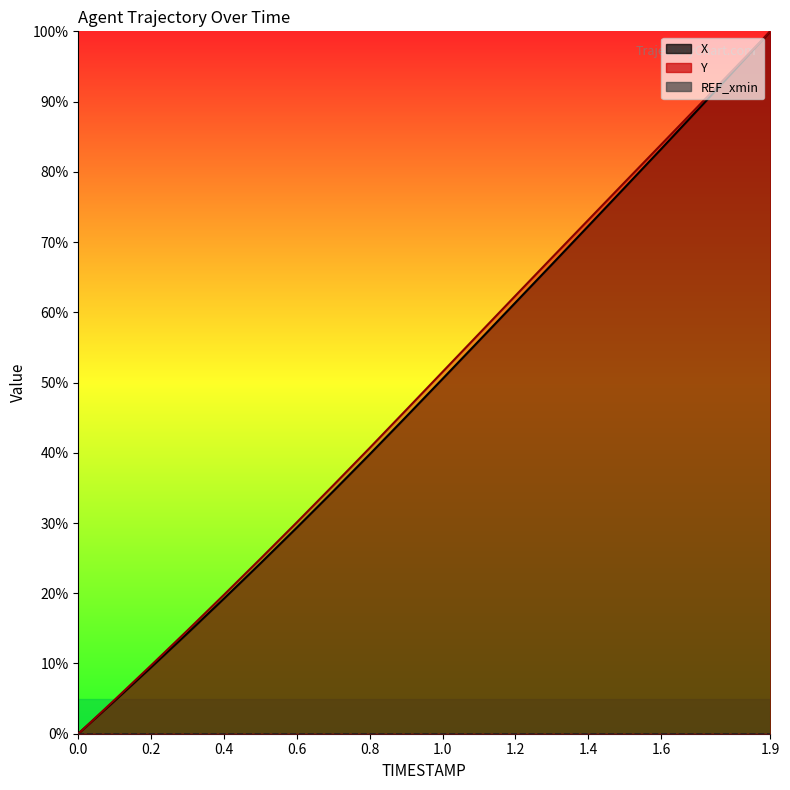

True or false: X and Y cross at least once.

False